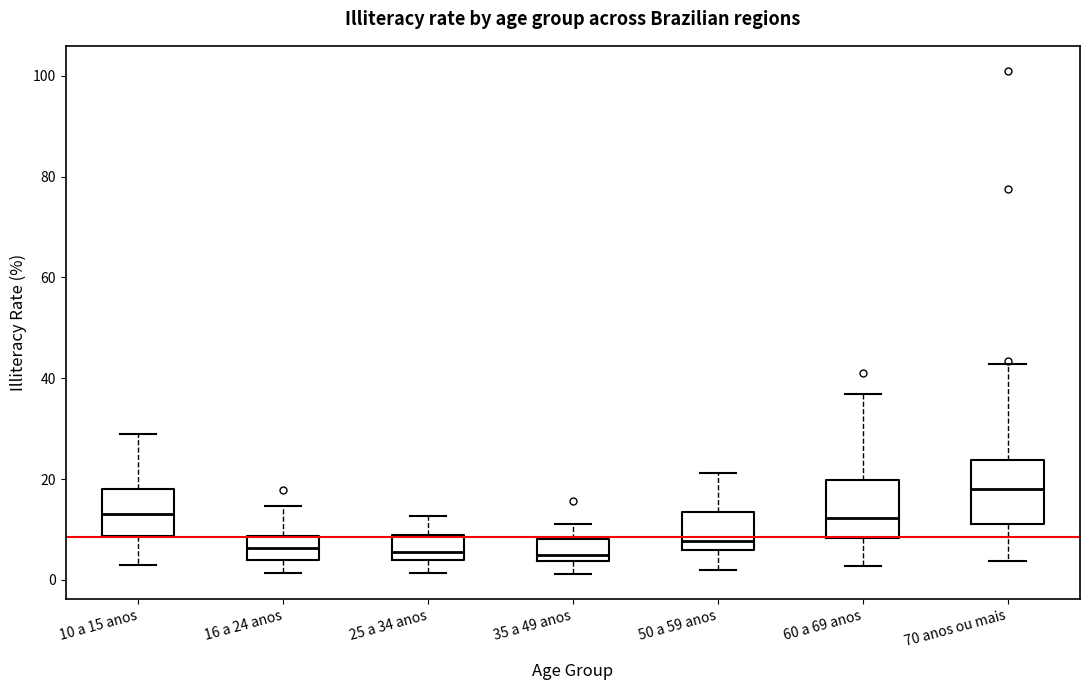

Where is the upper edge of the box for 35 a 49 anos on the y-axis? The values are not printed on the chart, so give them approximately, as read against the axis.

8